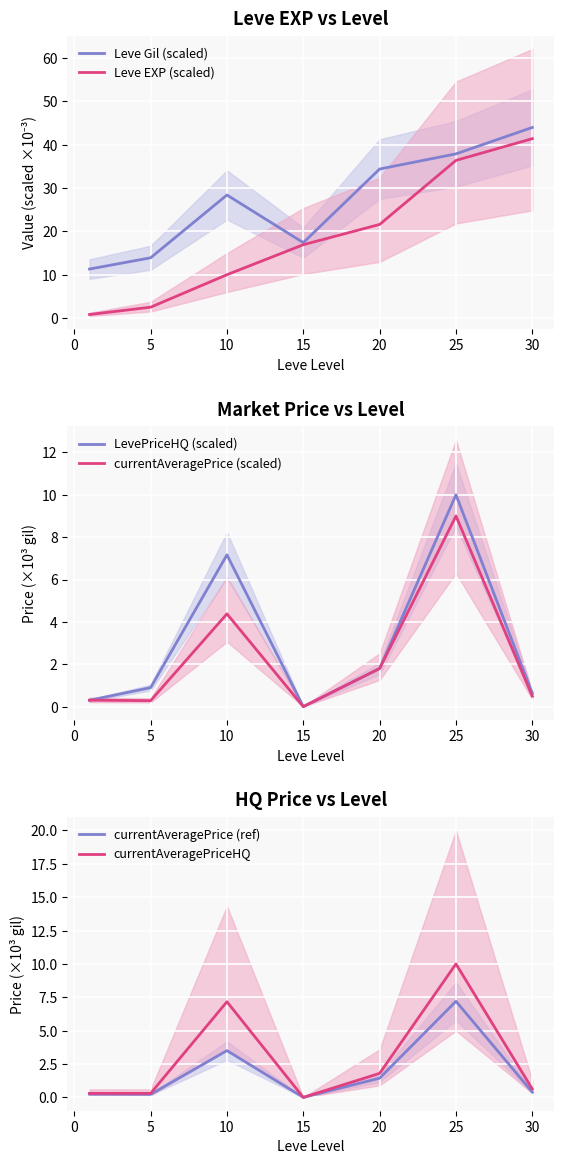

True or false: currentAveragePrice (ref) and Leve EXP (scaled) intersect in this chart.

False